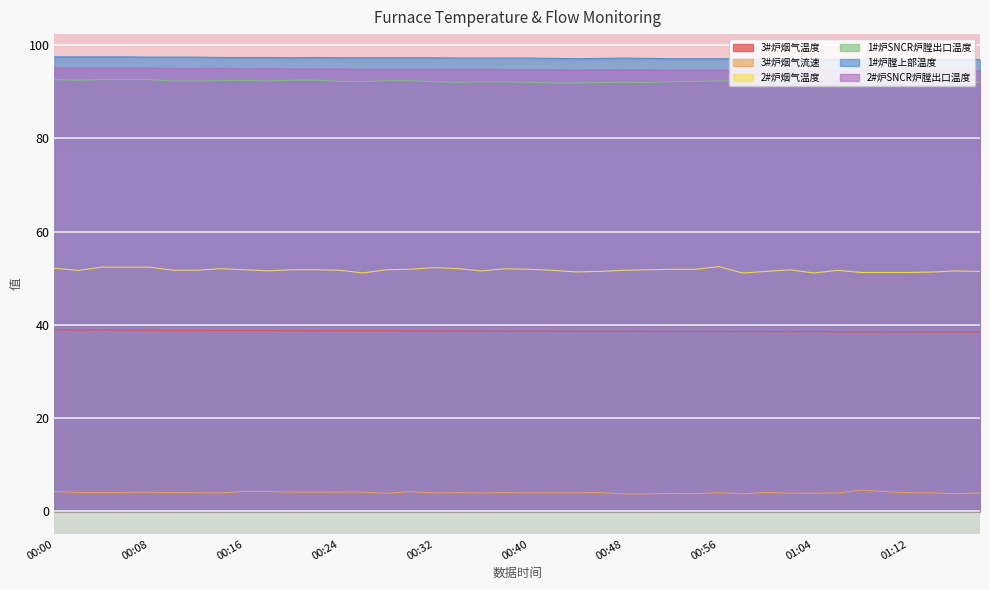

What position from the left is 00:24?

13